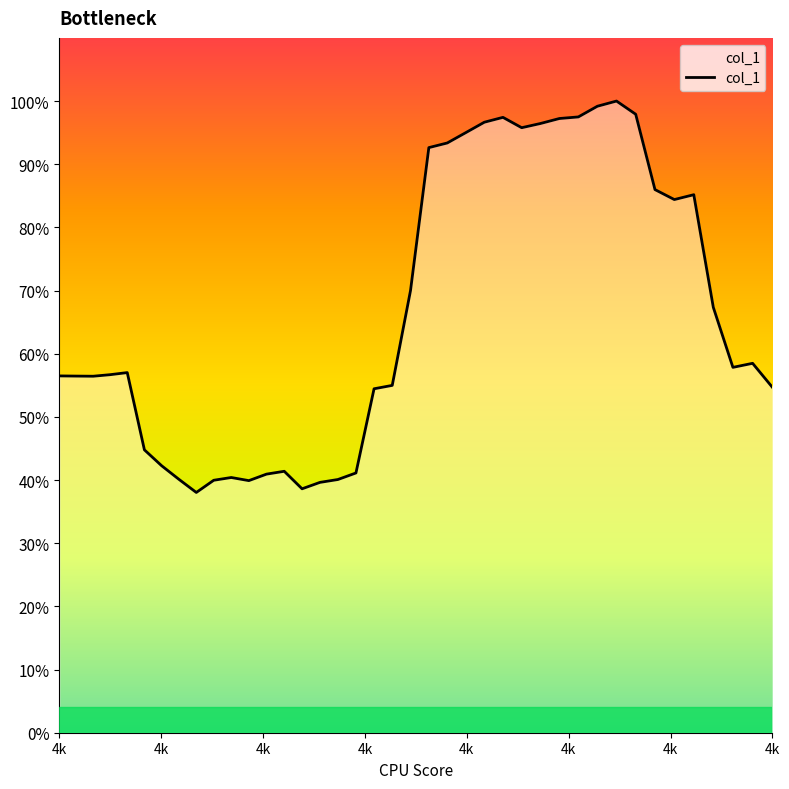

At which category does the data reach its first local peak?

4k